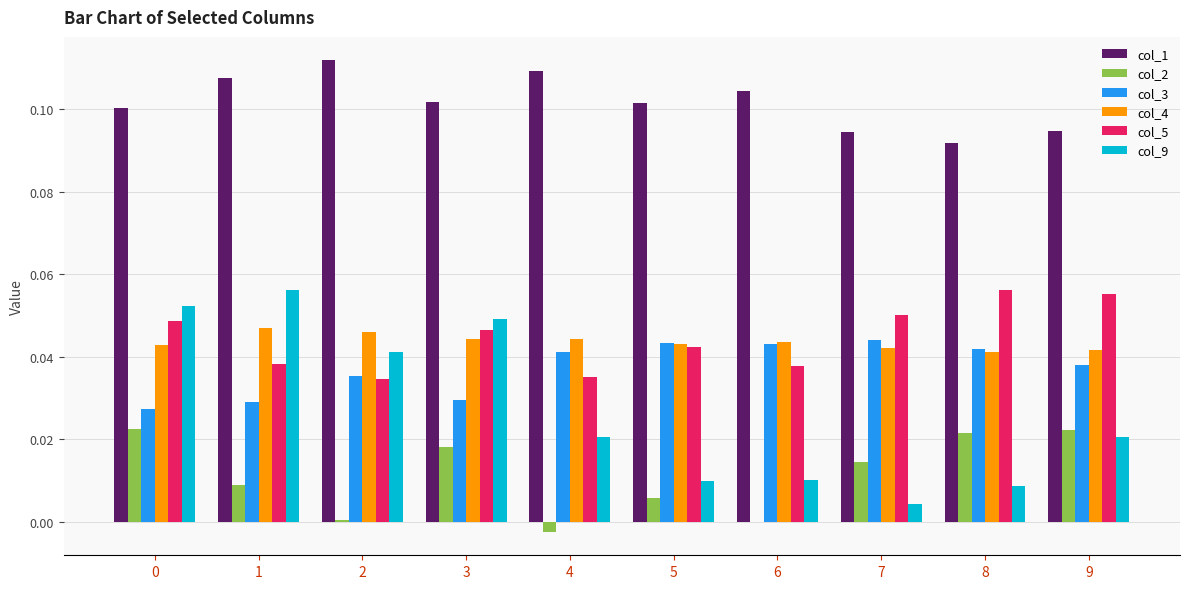

True or false: col_9 has a value of 0.0 at 9.

True